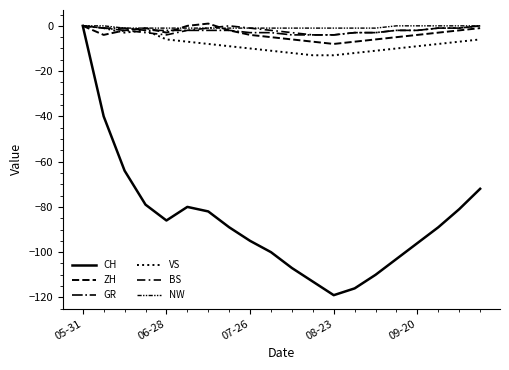

How many categories are shown in the chart?

20